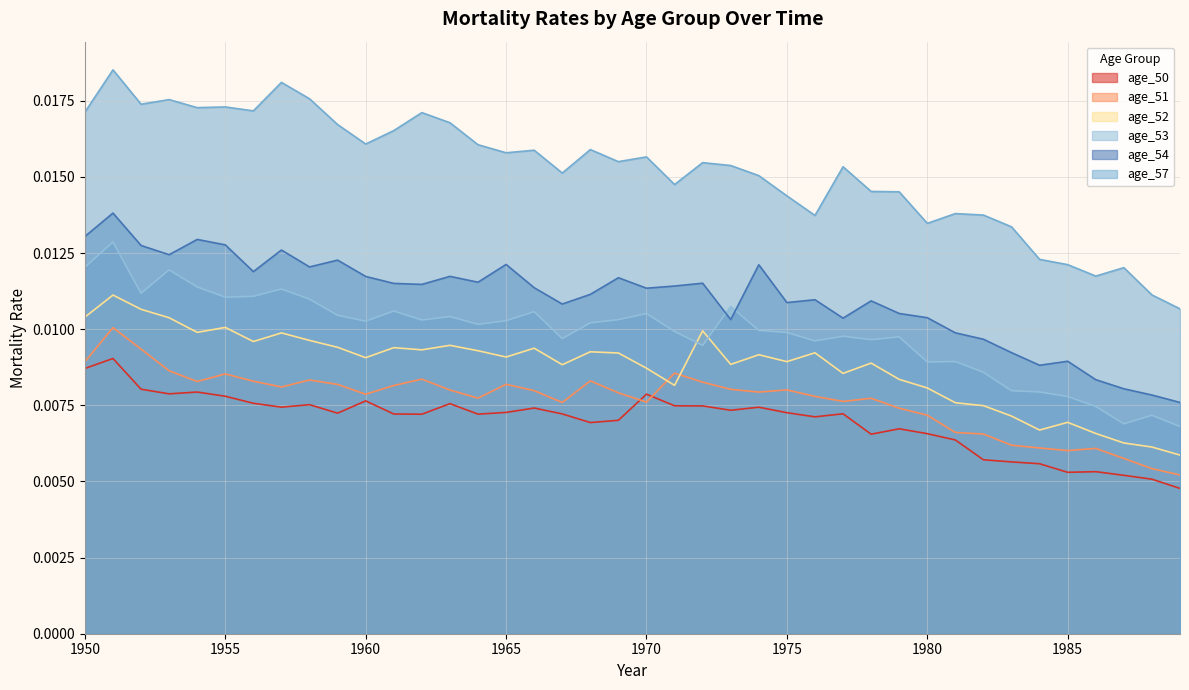

At which category does age_54 reach its first local peak?

1951